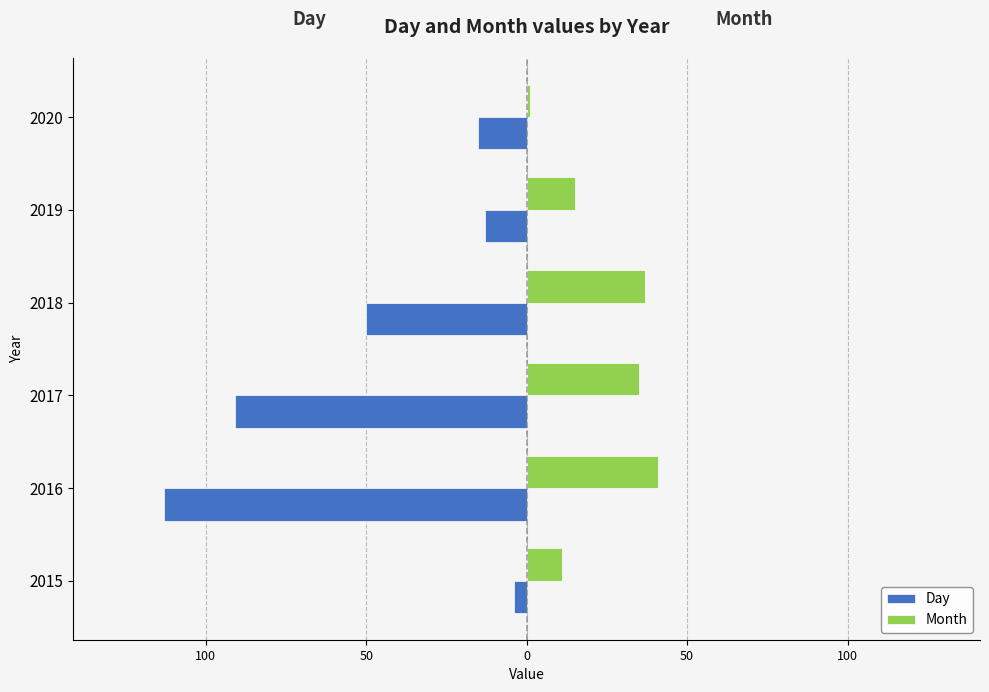

What is the difference between the maximum and minimum values in the Day series?

109